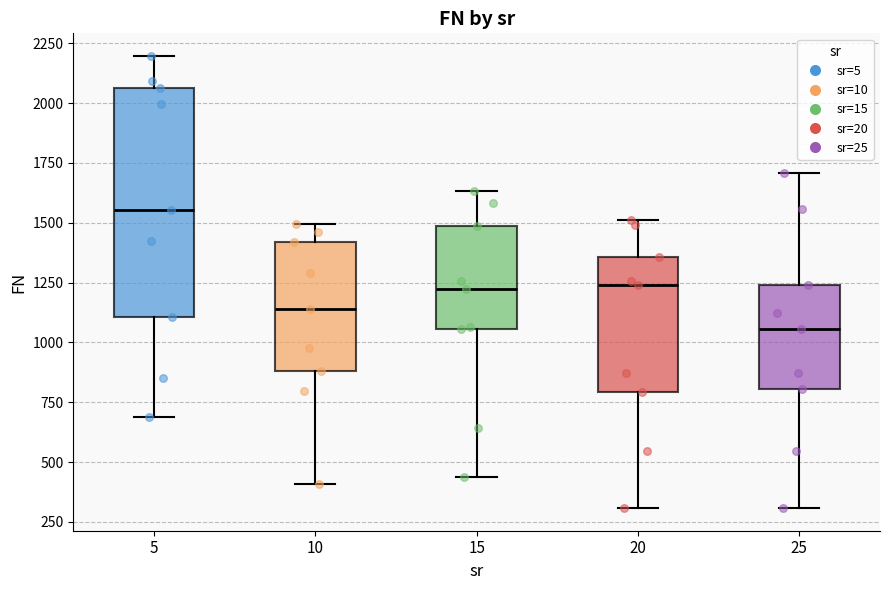

Which box's median line is the lowest?

25